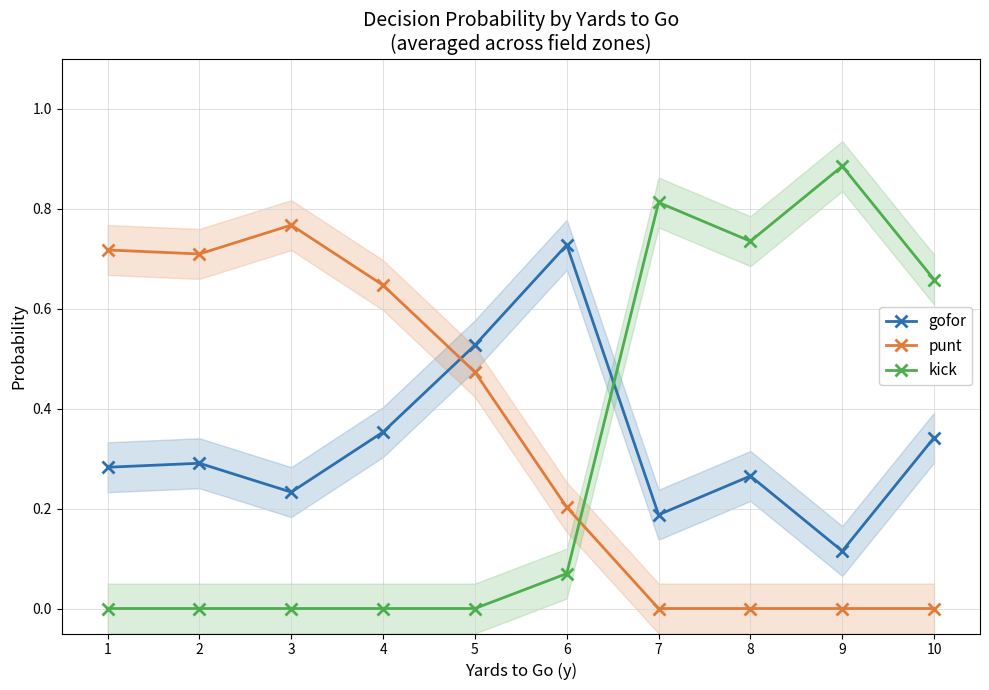

What is the average value of the punt series?

0.4